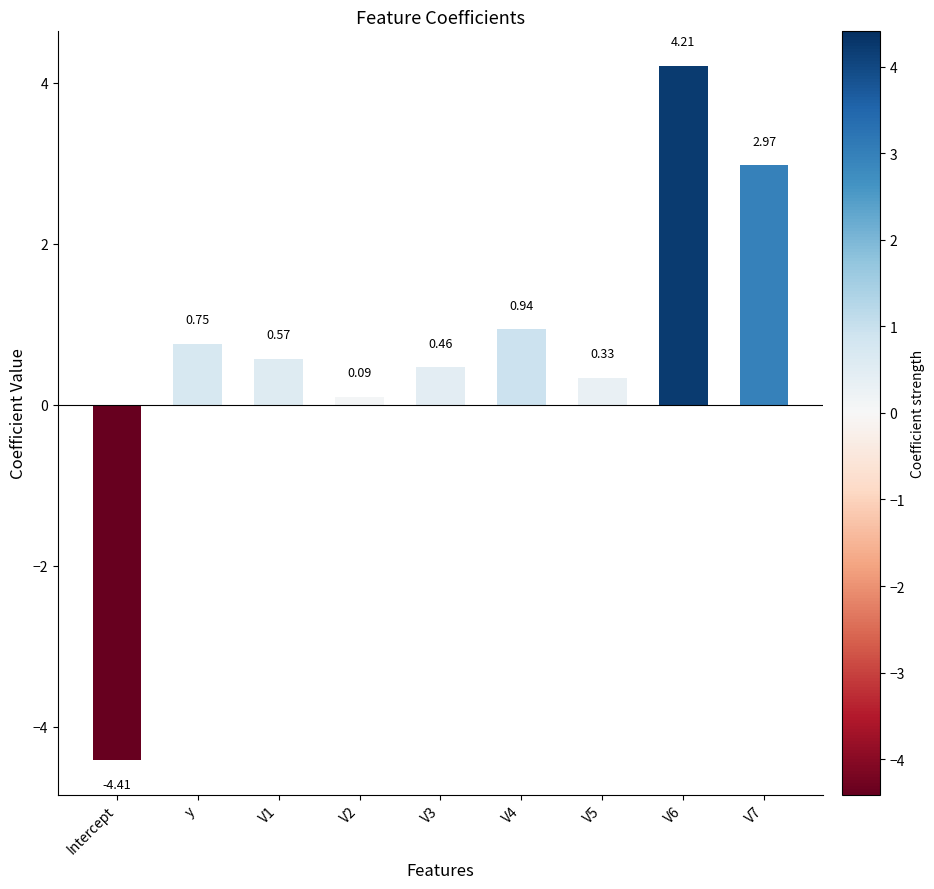

What is the difference between the maximum and minimum values?

8.6